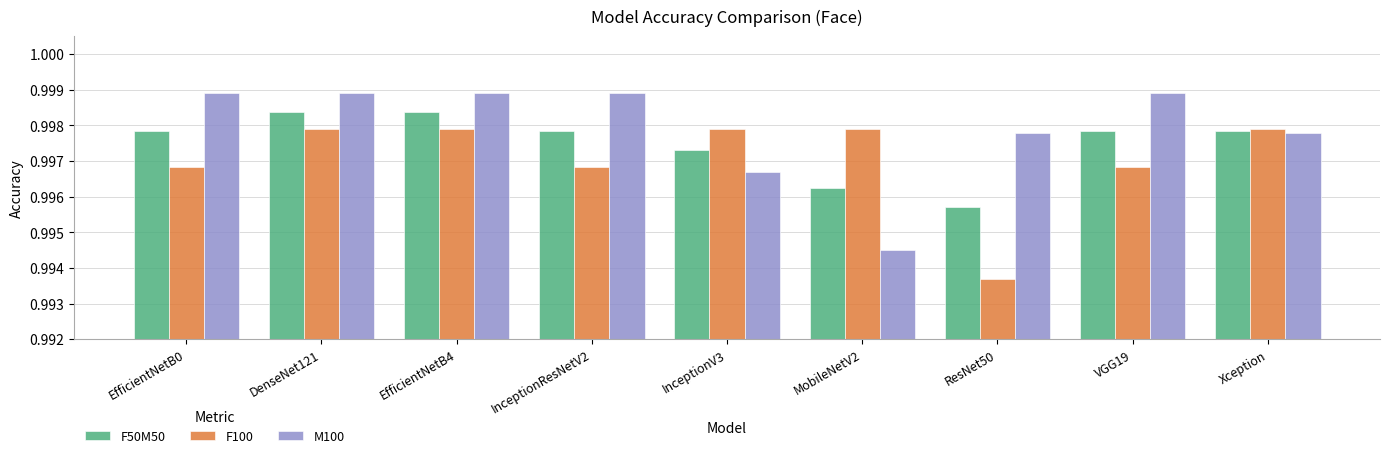

Rank the series by their average value, from lowest to highest.

F100, F50M50, M100